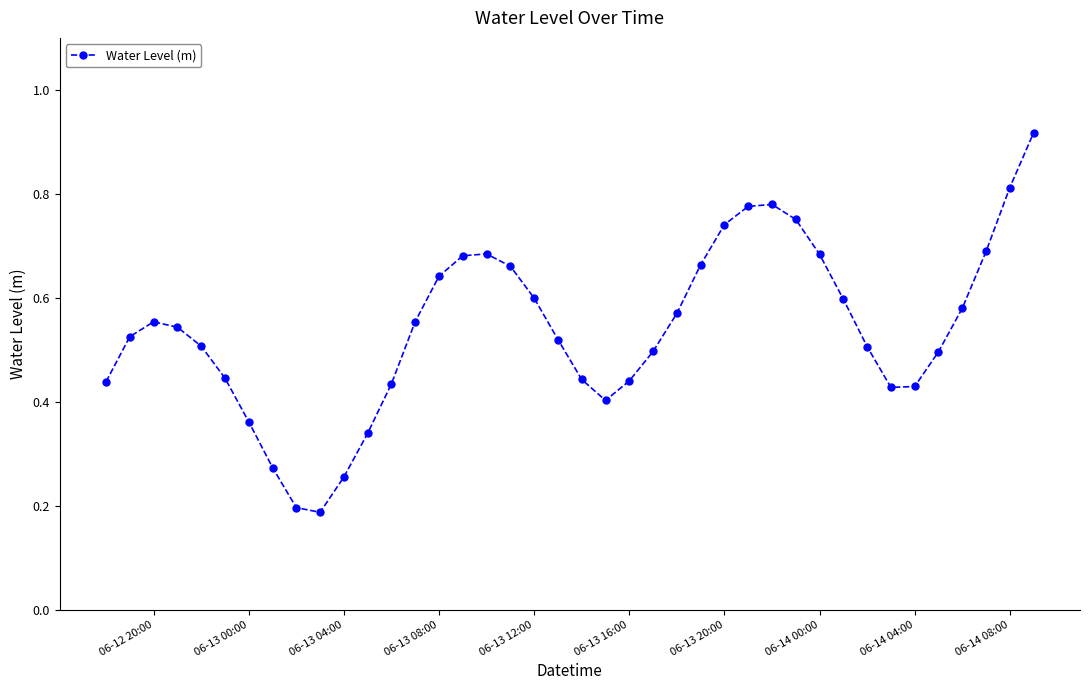

How many values are between 0 and 1?

40